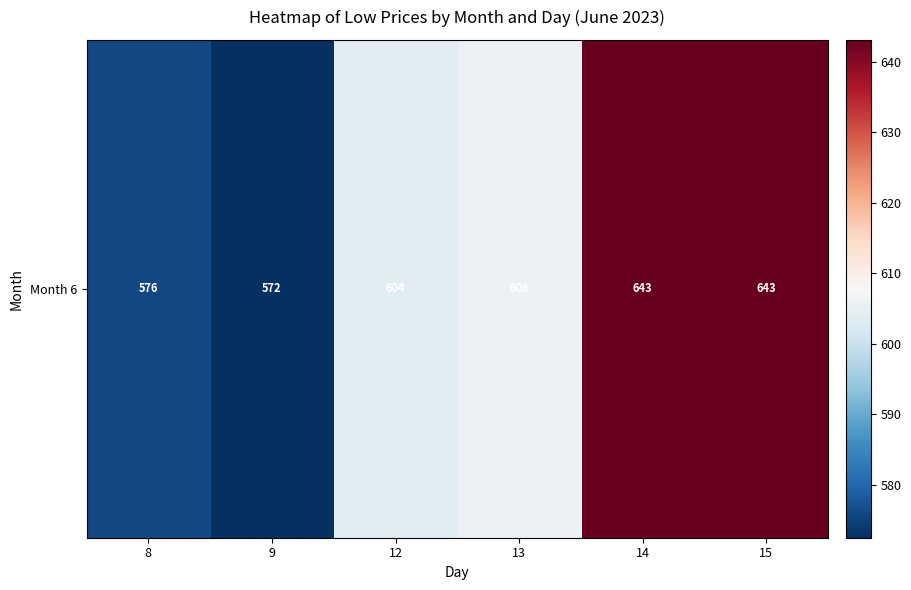

How many values exceed 605?

3